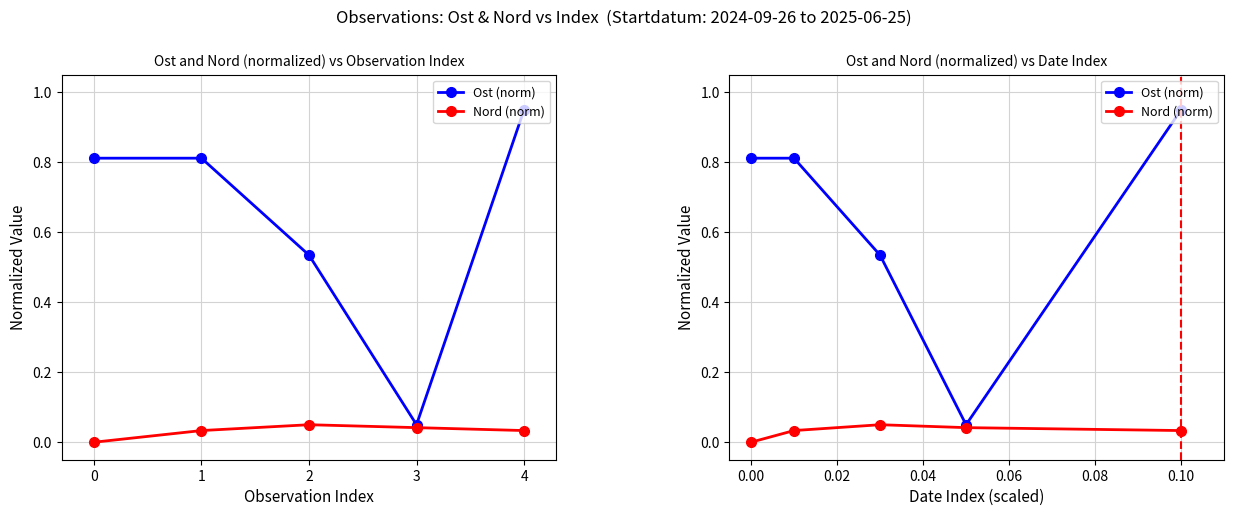

True or false: Nord (norm) and Ost (norm) cross at least once.

False